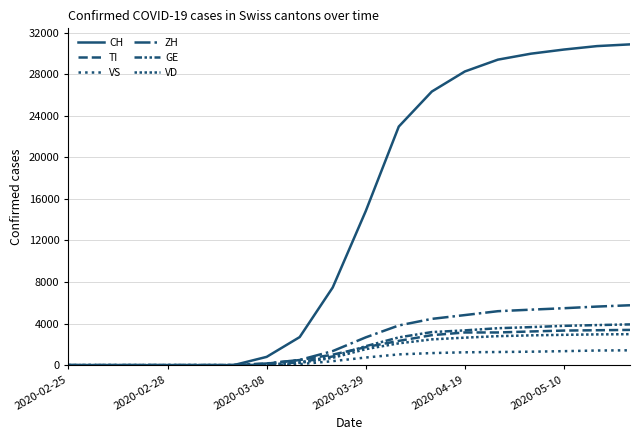

Does the chart display data point markers on the line(s)?

No